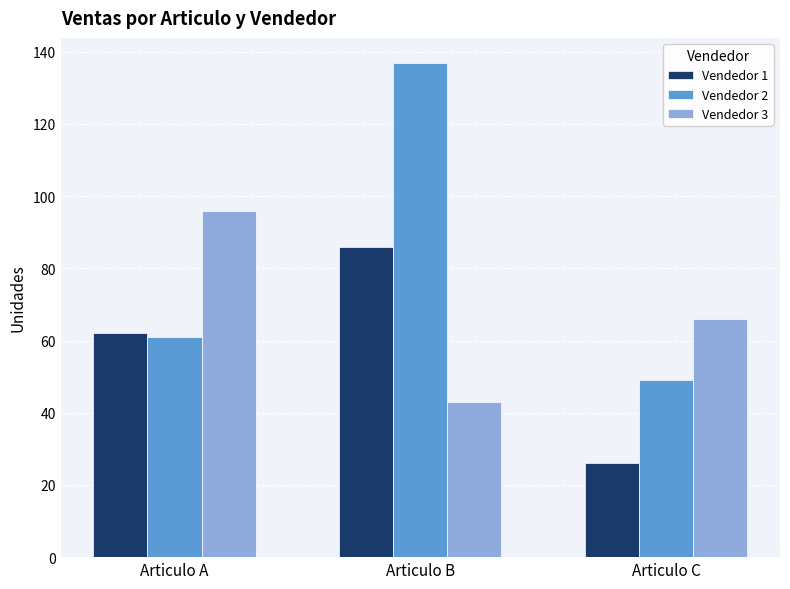

The value of Vendedor 1 at Articulo A is 62. True or false?

True